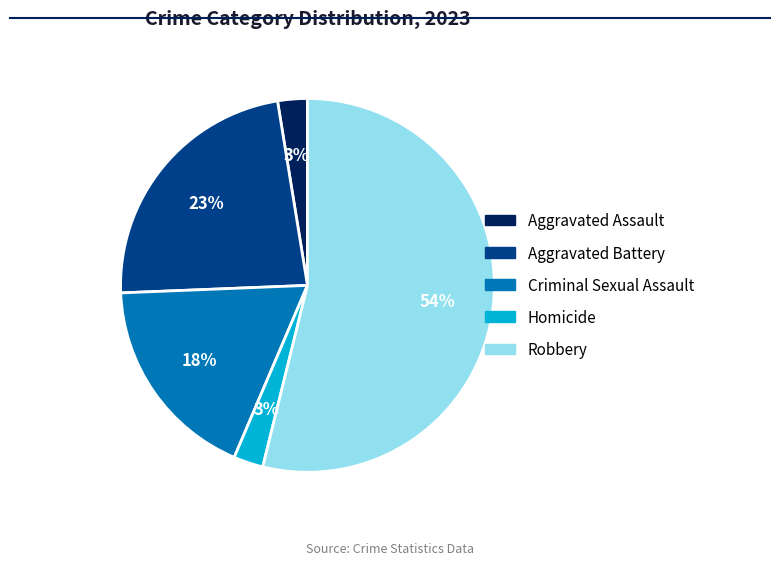

To the nearest percent, what is the average slice percentage?

20%